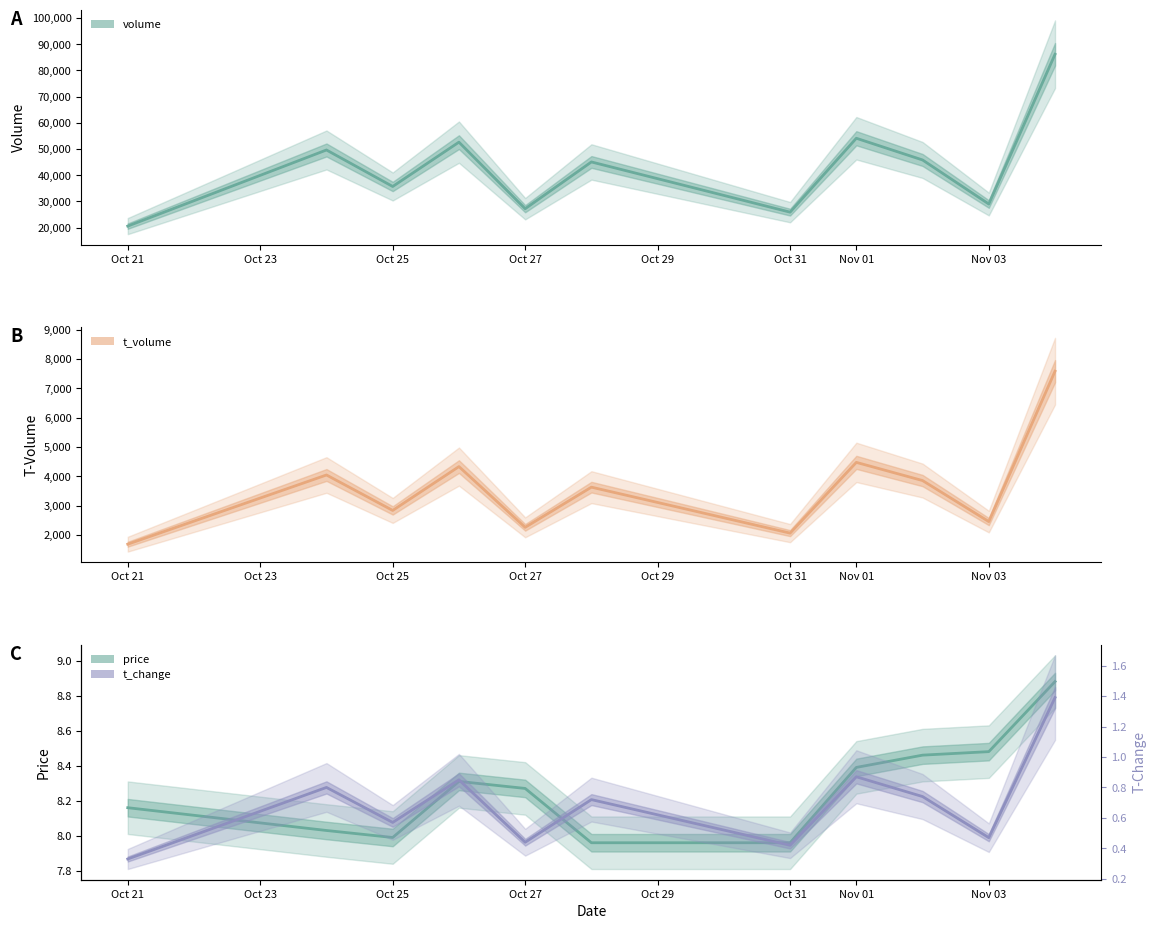

What is the difference between the maximum and minimum values in the price series?

0.9